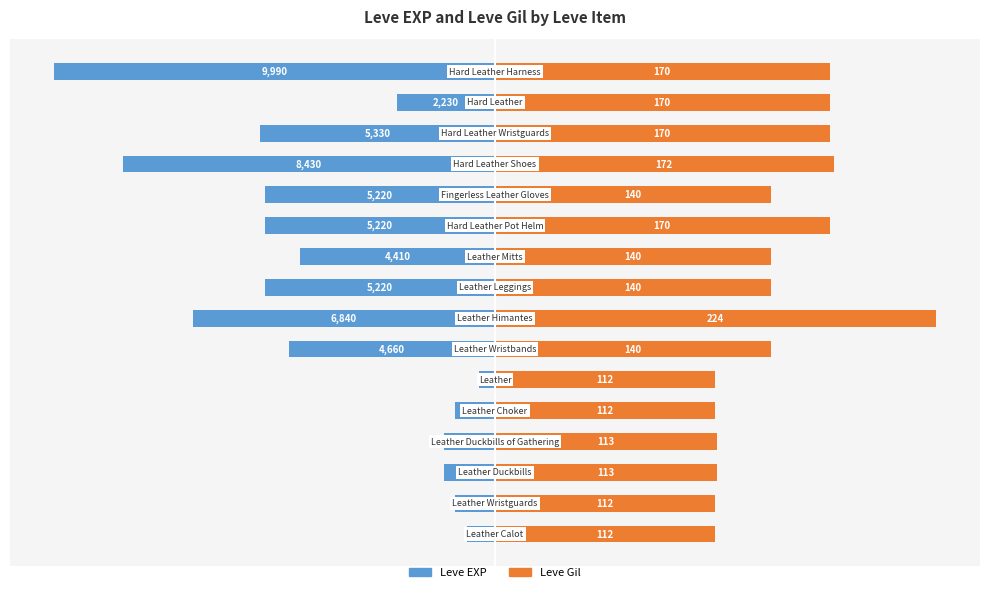

Rank the categories by Leve EXP value from lowest to highest.

15, 12, 7, 13, 8, 10, 11, 6, 9, 14, 2, 3, 1, 4, 0, 5